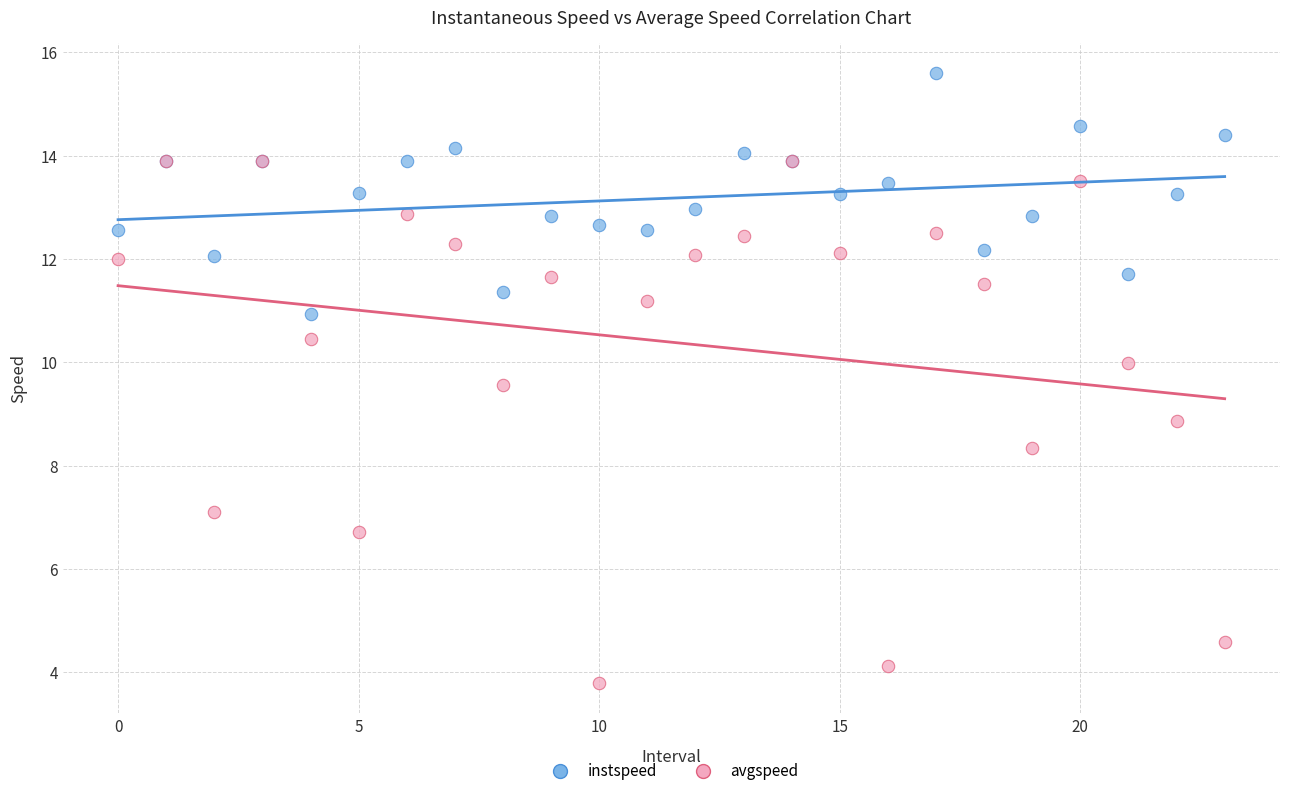

Which series reaches the maximum Y coordinate?

instspeed